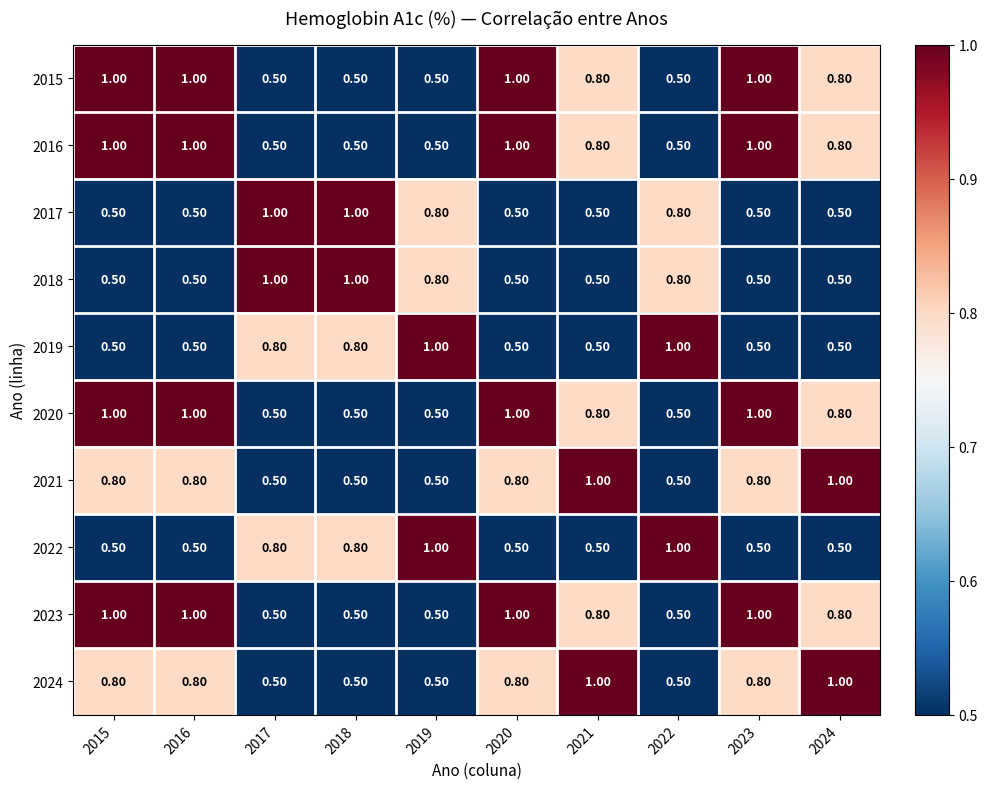

What is the difference between the second highest and minimum values in the 2019 series?

0.5